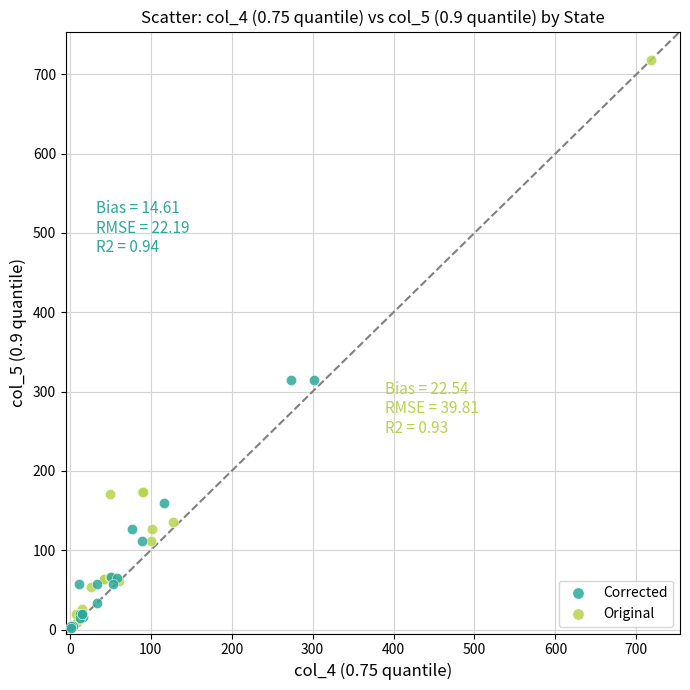

Which series has the largest Y range (max minus min)?

Original